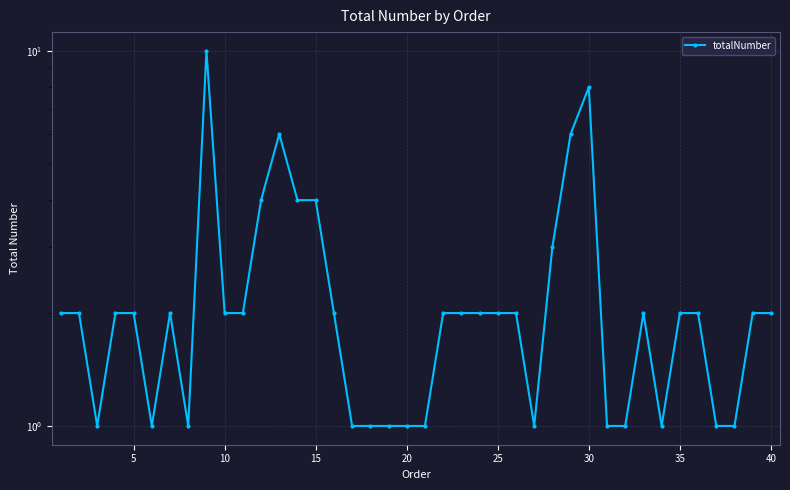

What is the difference between the maximum and minimum values?

9